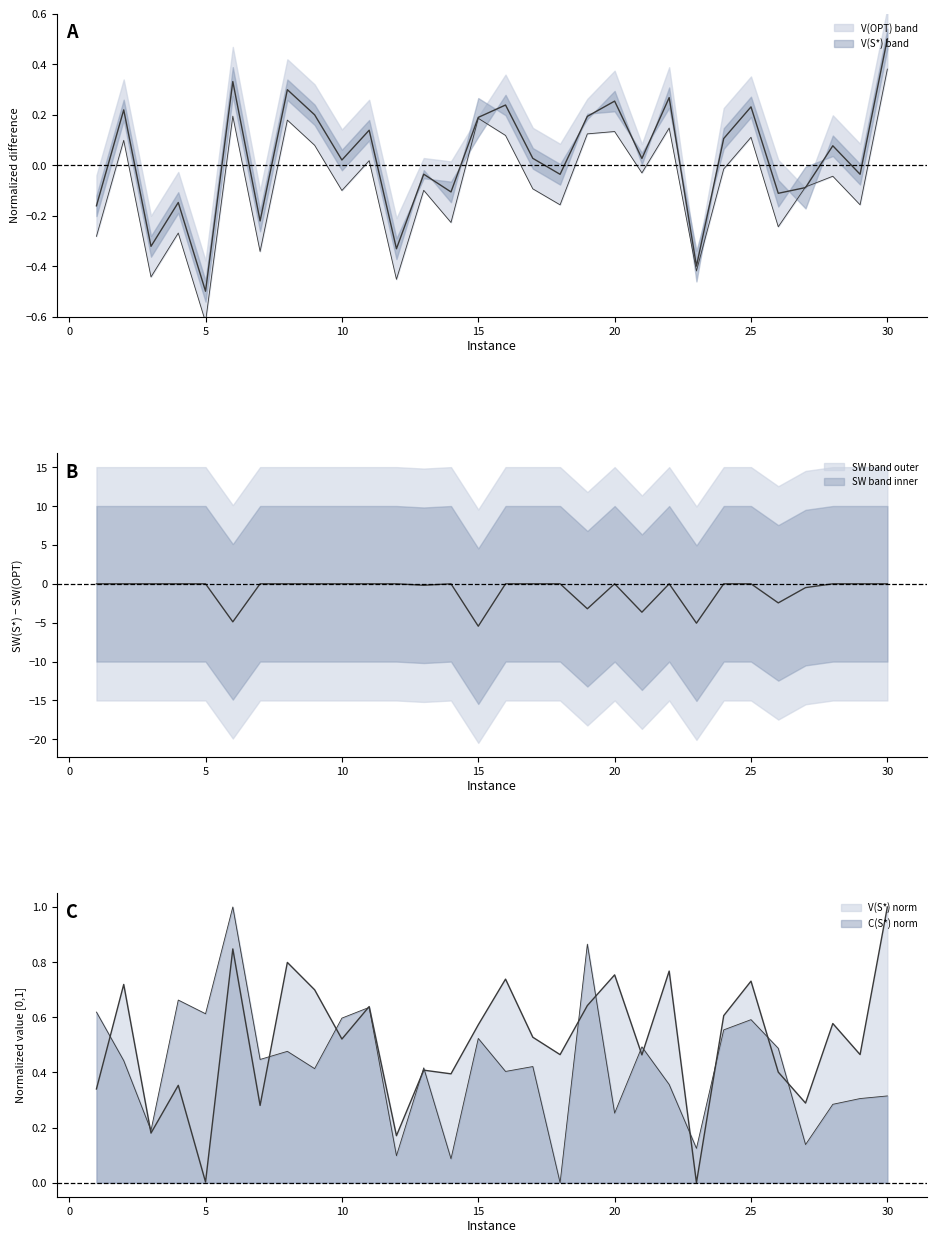

Reading left to right, extract all data points from this chart.

V(S*): 0.3	0.7	0.2	0.4	0.0	0.8	0.3	0.8	0.7	0.5	0.6	0.2	0.4	0.4	0.6	0.7	0.5	0.5	0.6	0.8	0.5	0.8	0.0	0.6	0.7	0.4	0.3	0.6	0.5	1.0
C(S*): 0.6	0.4	0.2	0.7	0.6	1.0	0.4	0.5	0.4	0.6	0.6	0.1	0.4	0.1	0.5	0.4	0.4	0.0	0.9	0.3	0.5	0.4	0.1	0.6	0.6	0.5	0.1	0.3	0.3	0.3
V(OPT): -0.3	0.1	-0.4	-0.3	-0.6	0.2	-0.3	0.2	0.1	-0.1	0.0	-0.5	-0.1	-0.2	0.2	0.1	-0.1	-0.2	0.1	0.1	-0.0	0.1	-0.4	-0.0	0.1	-0.2	-0.1	-0.0	-0.2	0.4